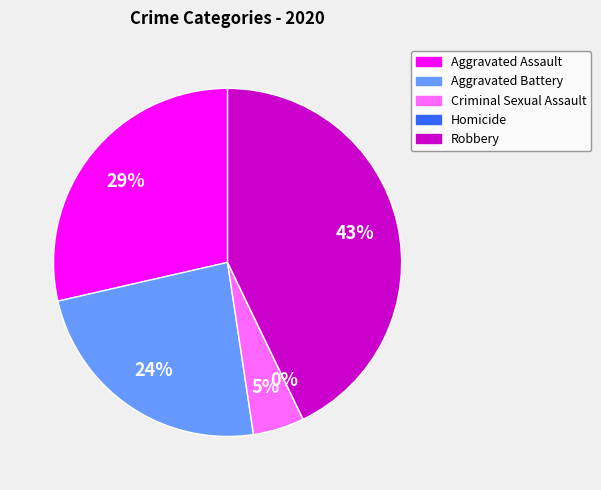

Which slice is the largest?

Robbery